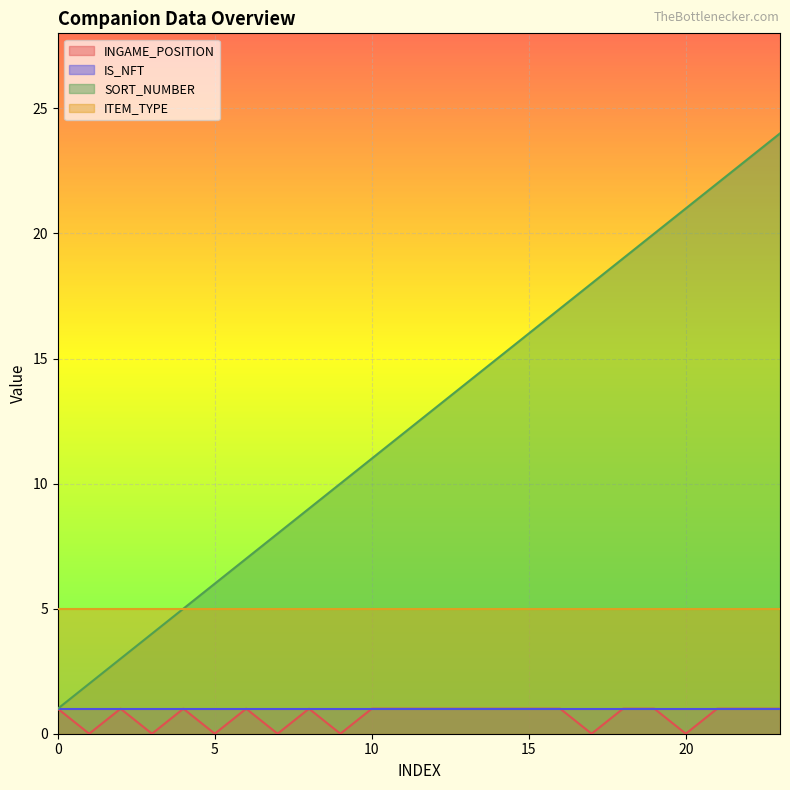

Which series has the largest total across all categories?

SORT_NUMBER